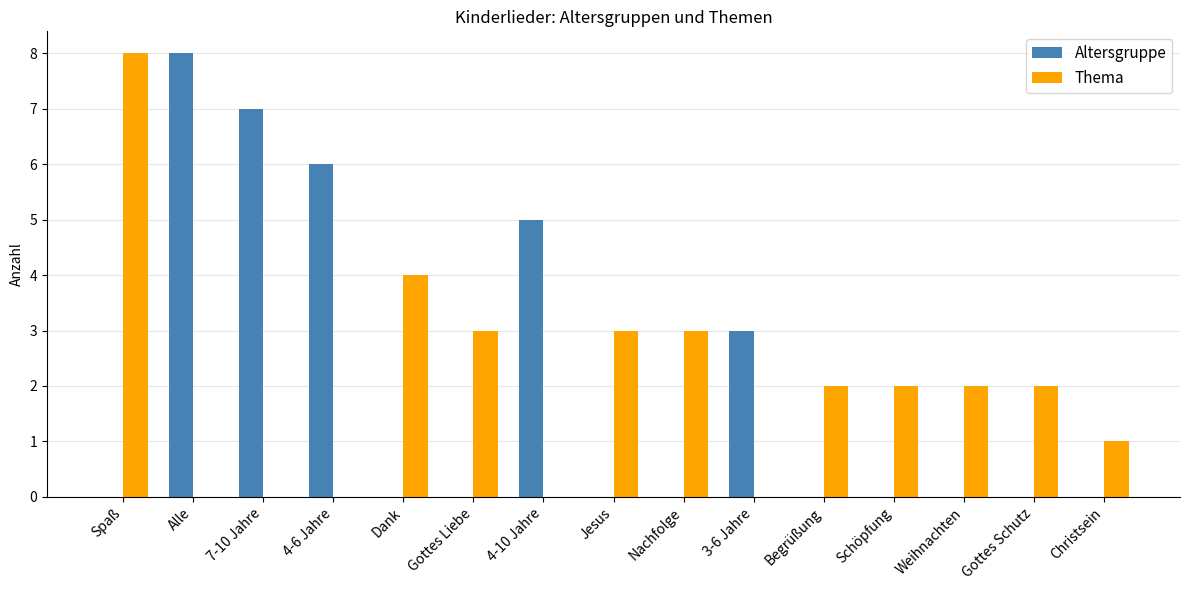

What is the highest value of the Thema series?

8